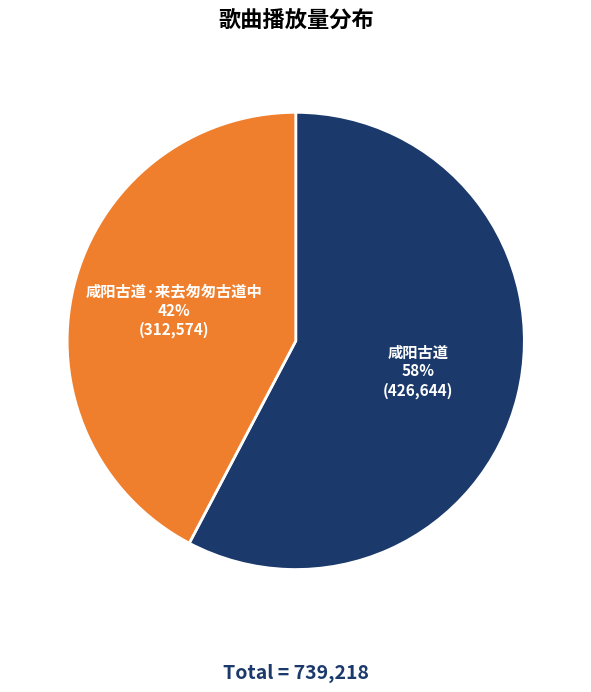

To the nearest percent, what is the average slice percentage?

50%